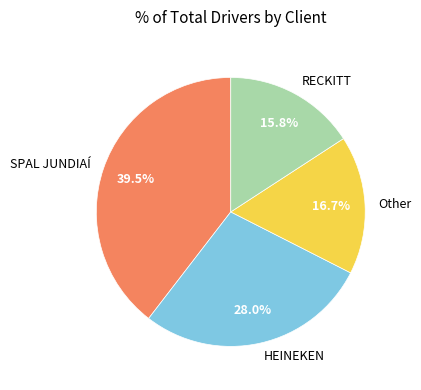

True or false: SPAL JUNDIAÍ accounts for 33% of the total.

False